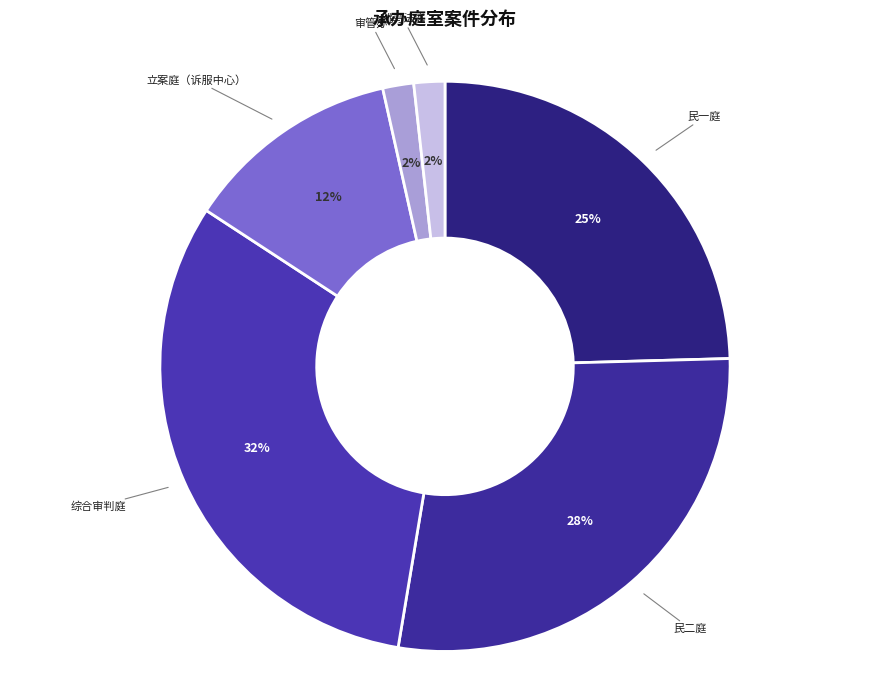

To the nearest percent, what percentage of the pie is 立案庭（诉服中心）?

12%